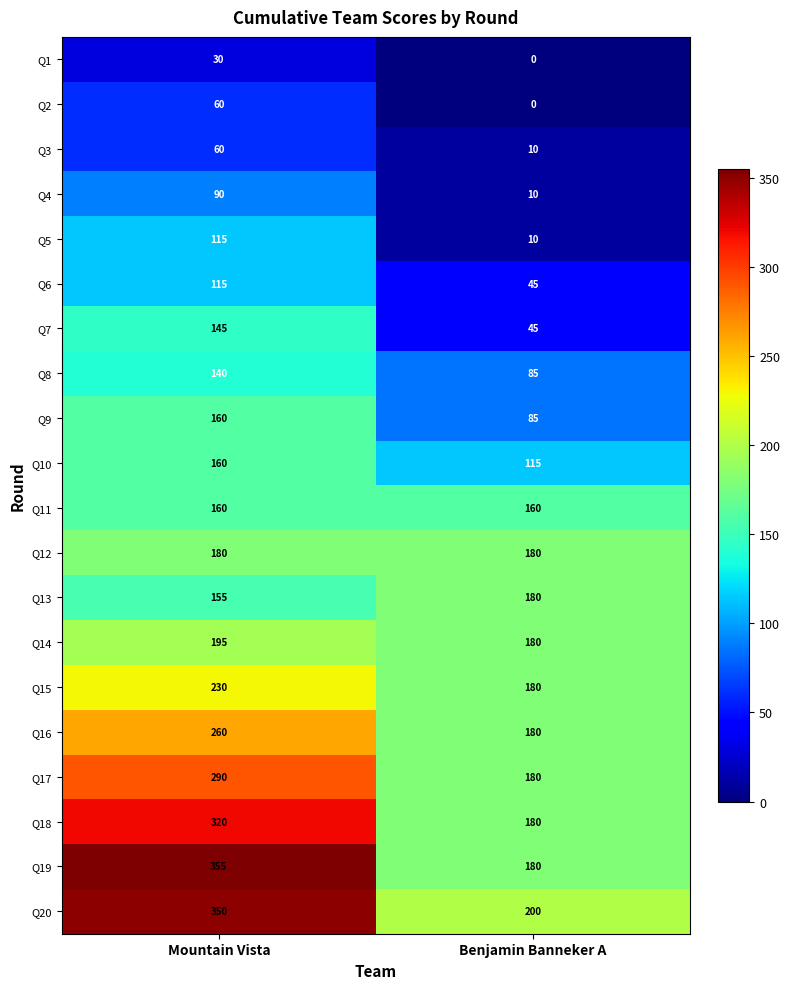

Is the value of Q10 at Mountain Vista greater than the value of Q1 at Mountain Vista?

Yes